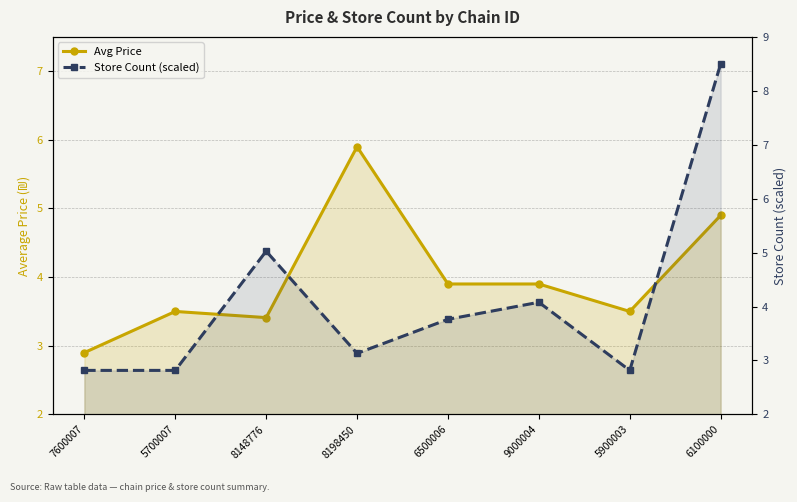

Which series ends up on top after the final intersection of Avg Price and Store Count (scaled)?

Store Count (scaled)